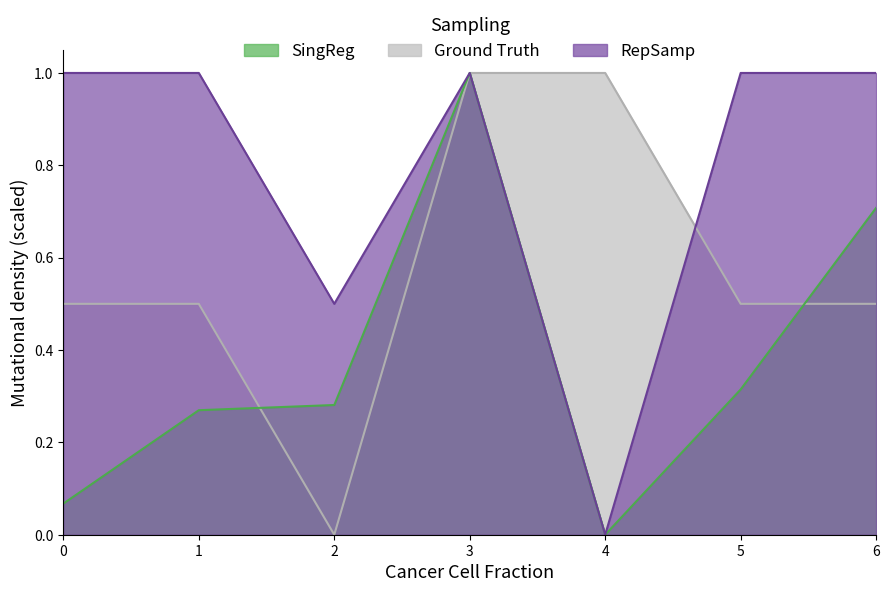

How many lines are shown in the chart?

3